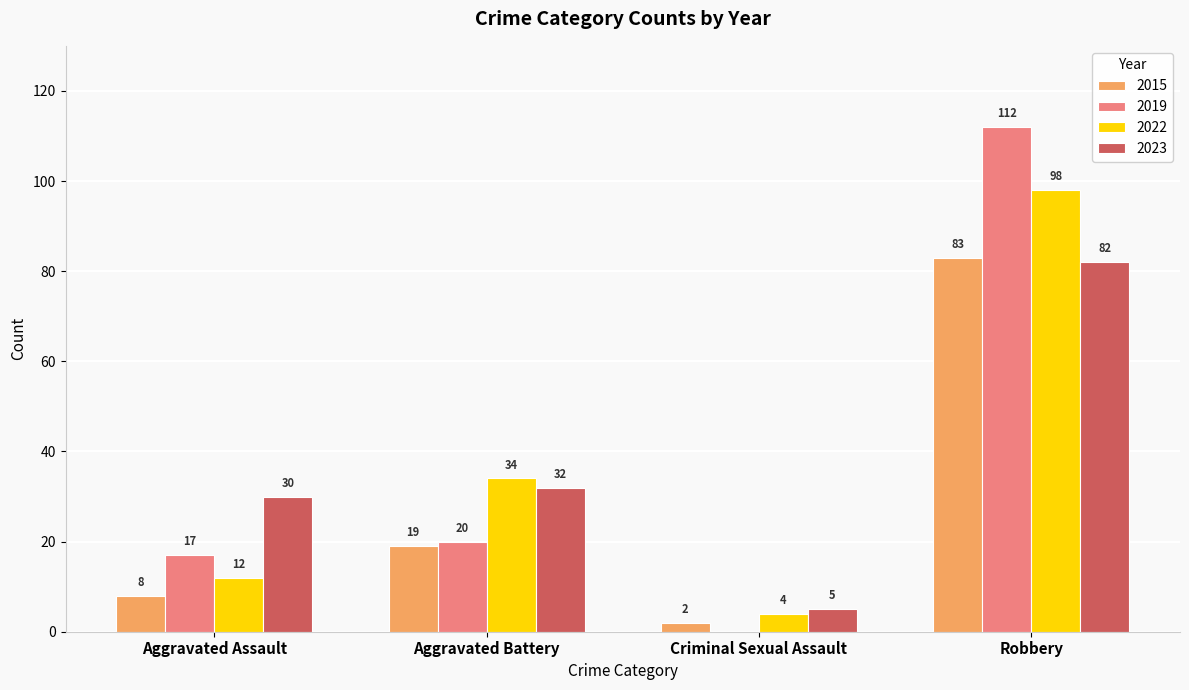

The 2015 series shows 14 at Aggravated Assault. True or false?

False